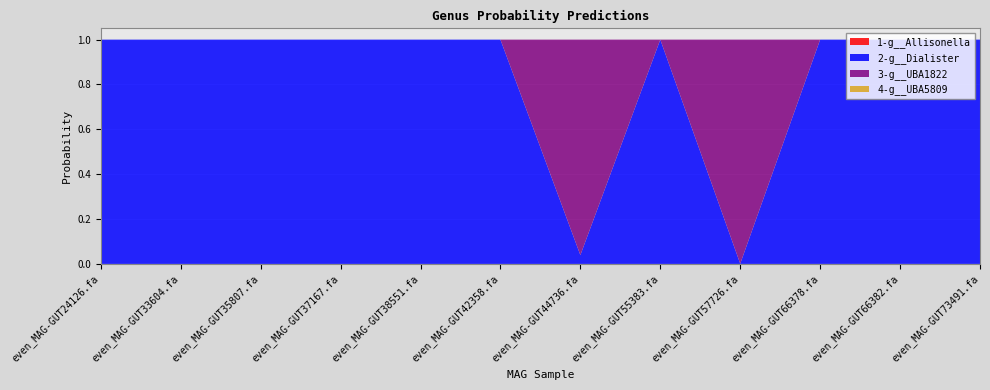

Reading left to right, what are all the values shown in this chart?

1-g__Allisonella: even_MAG-GUT24126.fa=0.0	even_MAG-GUT33604.fa=0.0	even_MAG-GUT35807.fa=0.0	even_MAG-GUT37167.fa=0.0	even_MAG-GUT38551.fa=0.0	even_MAG-GUT42358.fa=0.0	even_MAG-GUT44736.fa=0.0	even_MAG-GUT55383.fa=0.0	even_MAG-GUT57726.fa=0.0	even_MAG-GUT66378.fa=0.0	even_MAG-GUT66382.fa=0.0	even_MAG-GUT73491.fa=0.0
2-g__Dialister: even_MAG-GUT24126.fa=1.0	even_MAG-GUT33604.fa=1.0	even_MAG-GUT35807.fa=1.0	even_MAG-GUT37167.fa=1.0	even_MAG-GUT38551.fa=1.0	even_MAG-GUT42358.fa=1.0	even_MAG-GUT44736.fa=0.0	even_MAG-GUT55383.fa=1.0	even_MAG-GUT57726.fa=0.0	even_MAG-GUT66378.fa=1.0	even_MAG-GUT66382.fa=1.0	even_MAG-GUT73491.fa=1.0
3-g__UBA1822: even_MAG-GUT24126.fa=0.0	even_MAG-GUT33604.fa=0.0	even_MAG-GUT35807.fa=0.0	even_MAG-GUT37167.fa=0.0	even_MAG-GUT38551.fa=0.0	even_MAG-GUT42358.fa=0.0	even_MAG-GUT44736.fa=1.0	even_MAG-GUT55383.fa=0.0	even_MAG-GUT57726.fa=1.0	even_MAG-GUT66378.fa=0.0	even_MAG-GUT66382.fa=0.0	even_MAG-GUT73491.fa=0.0
4-g__UBA5809: even_MAG-GUT24126.fa=0.0	even_MAG-GUT33604.fa=0.0	even_MAG-GUT35807.fa=0.0	even_MAG-GUT37167.fa=0.0	even_MAG-GUT38551.fa=0.0	even_MAG-GUT42358.fa=0.0	even_MAG-GUT44736.fa=0.0	even_MAG-GUT55383.fa=0.0	even_MAG-GUT57726.fa=0.0	even_MAG-GUT66378.fa=0.0	even_MAG-GUT66382.fa=0.0	even_MAG-GUT73491.fa=0.0